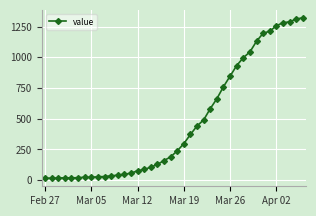

What is the difference between the second highest and minimum values?

1298